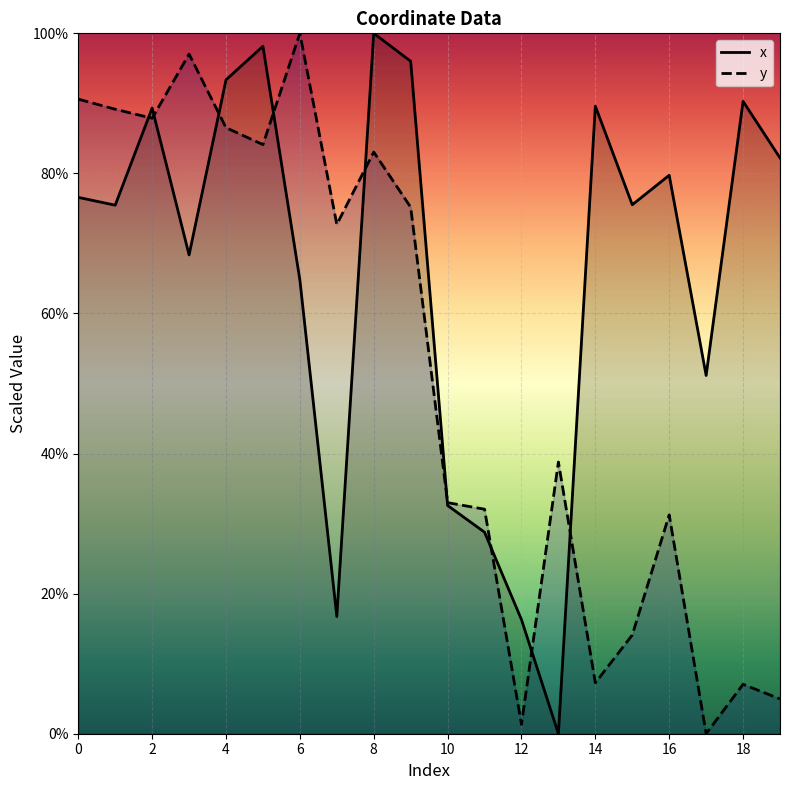

What is the difference between the maximum and minimum values in the y series?

100.0